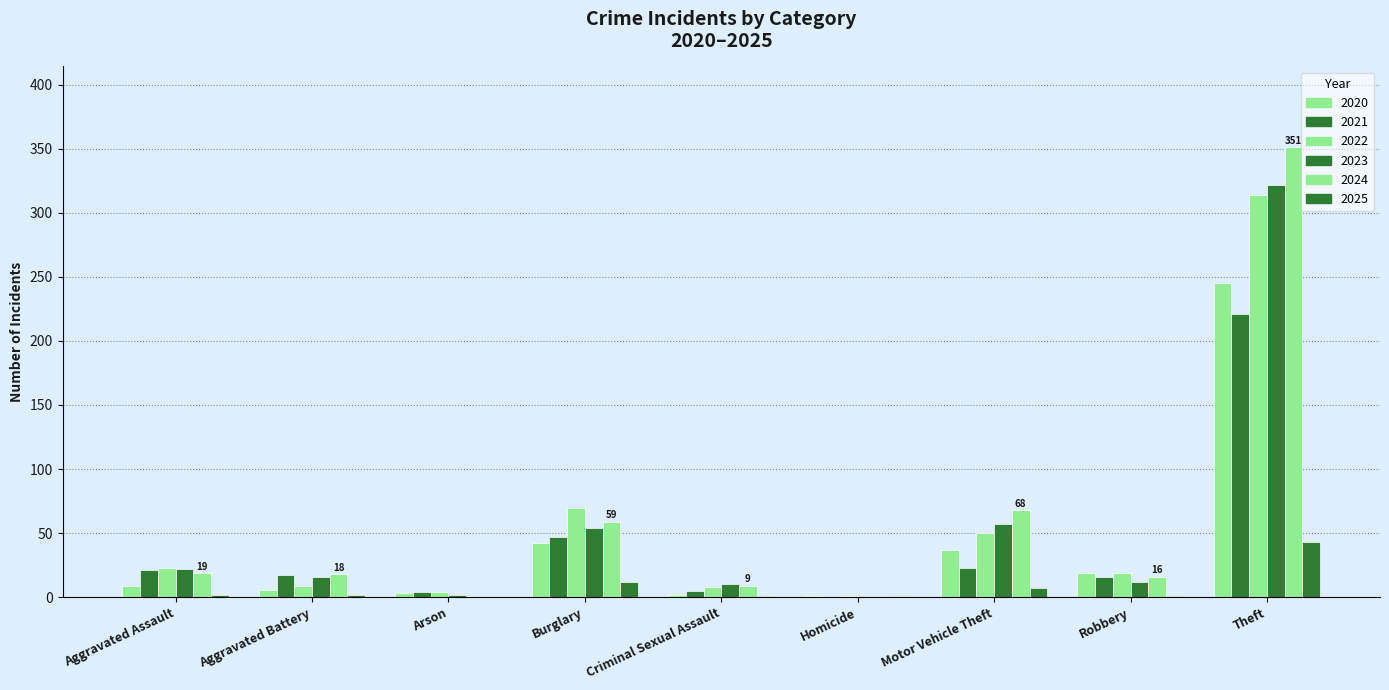

Between Arson and Burglary, which is larger?

Burglary